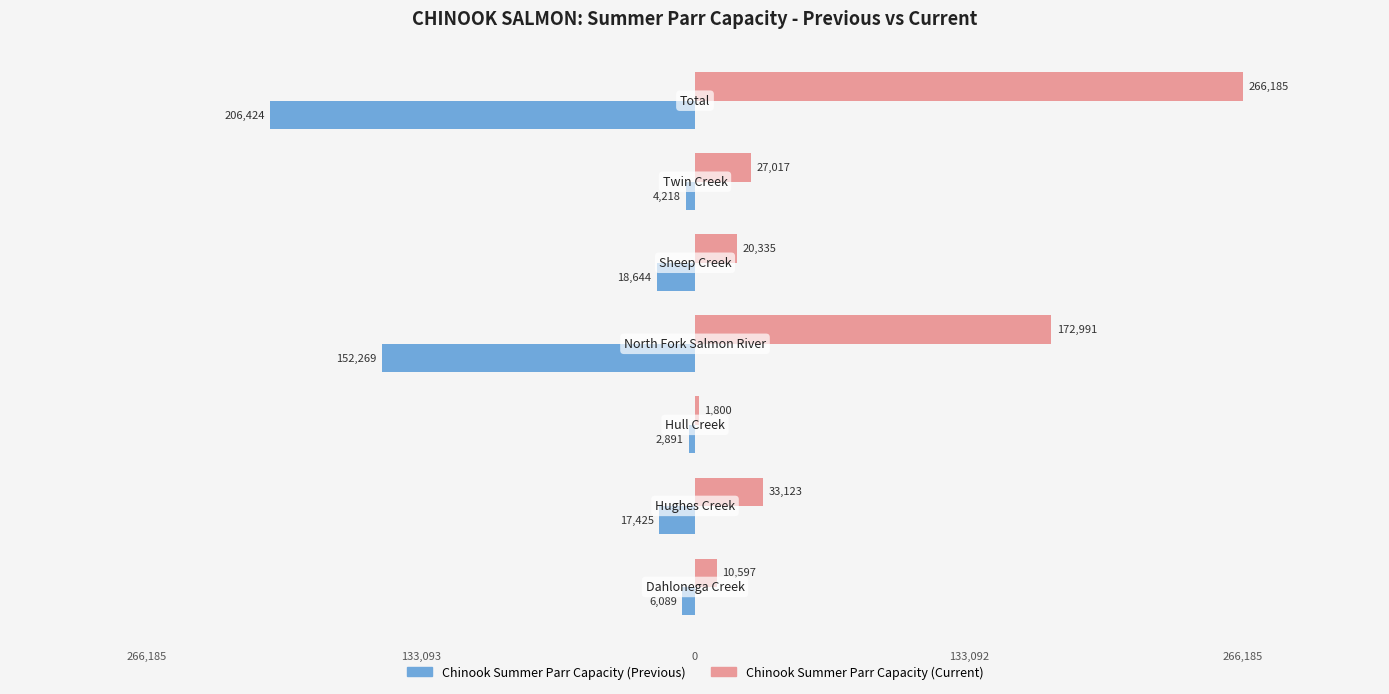

What are all the series names shown in the legend?

Chinook Summer Parr Capacity (Previous), Chinook Summer Parr Capacity (Current)